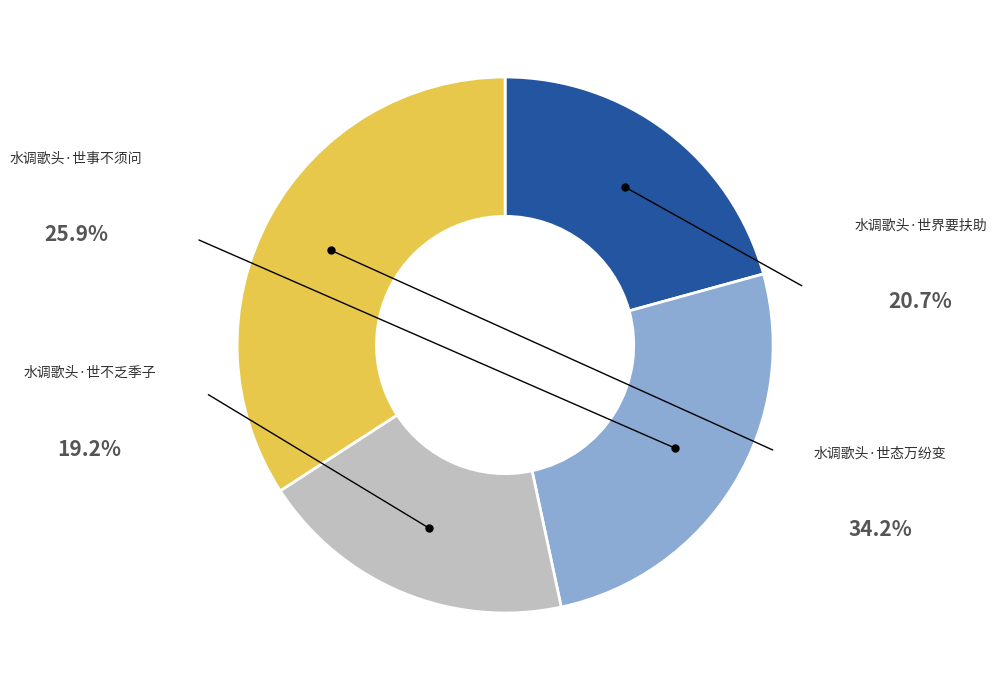

Which category has the biggest portion of the pie?

水调歌头·世态万纷变